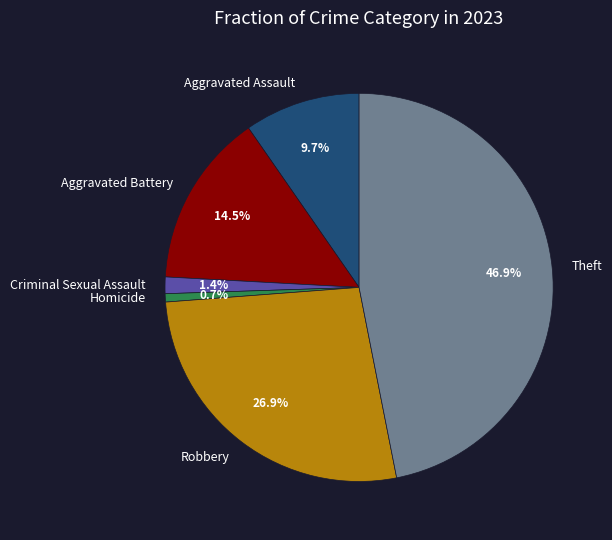

What percentage is the Aggravated Assault slice, to the nearest percent?

10%